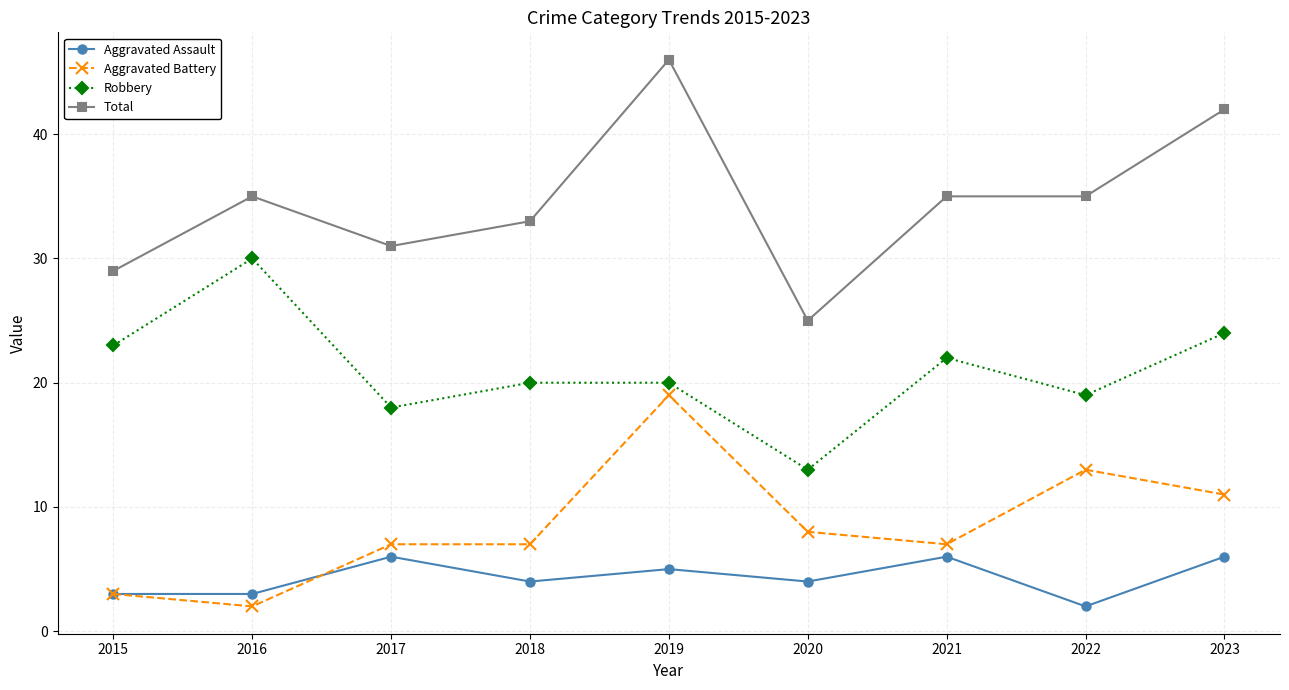

Is the value of Robbery at 2016 greater than the value of Total at 2019?

No